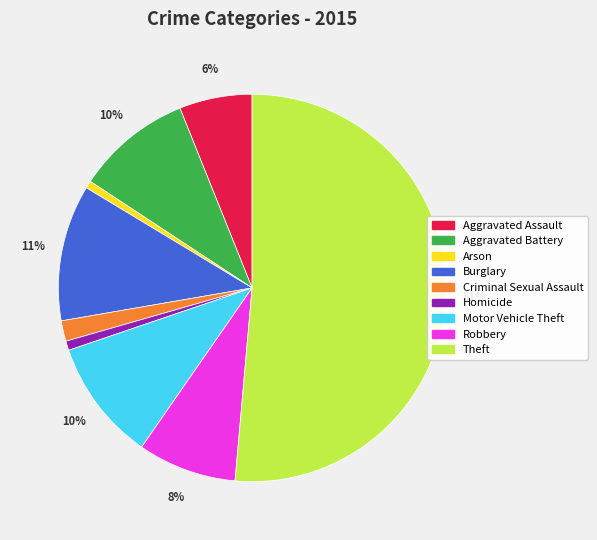

To the nearest percent, what portion does Aggravated Battery represent?

10%